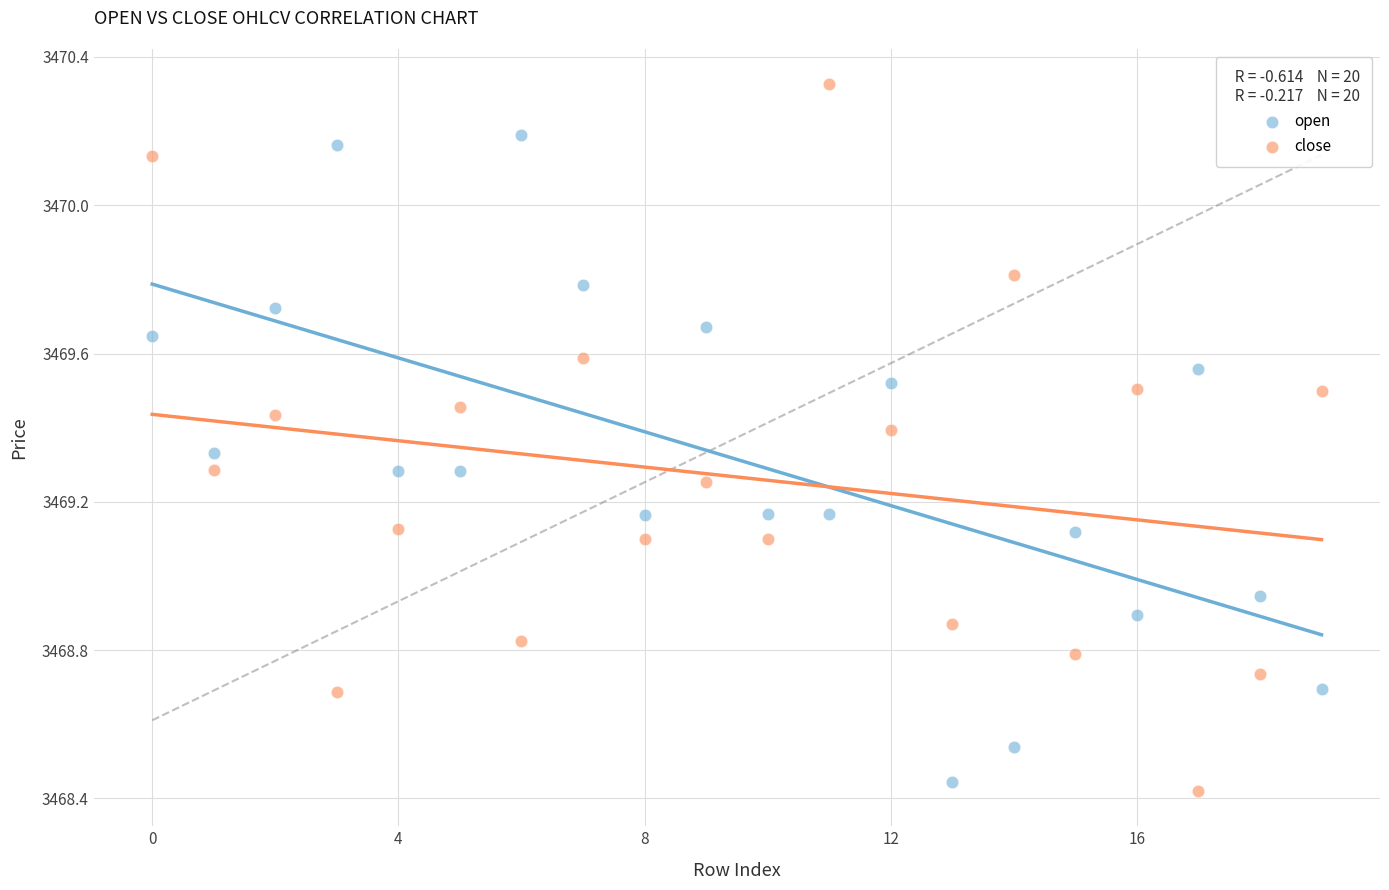

Across all data points, what is the range of Y values (max minus min)?

1.9